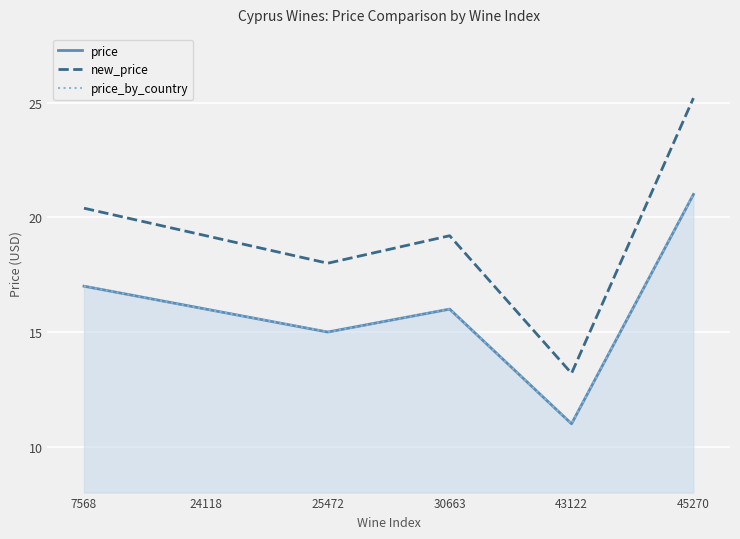

True or false: price_by_country has more than 0 interior local peaks.

True